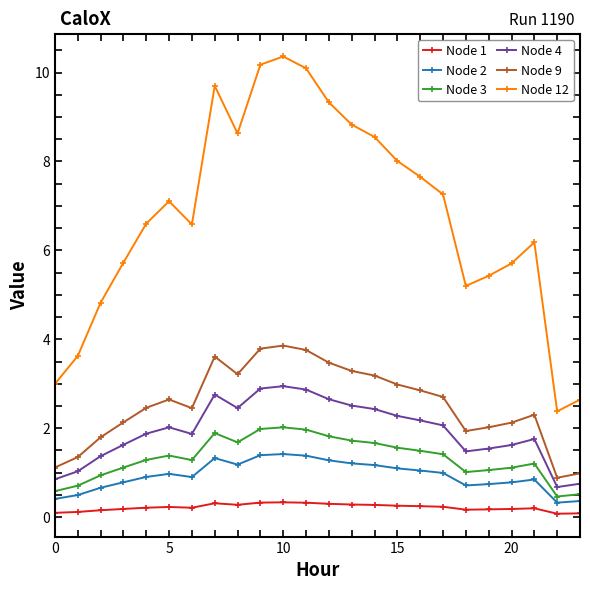

How many categories are shown in the chart?

24